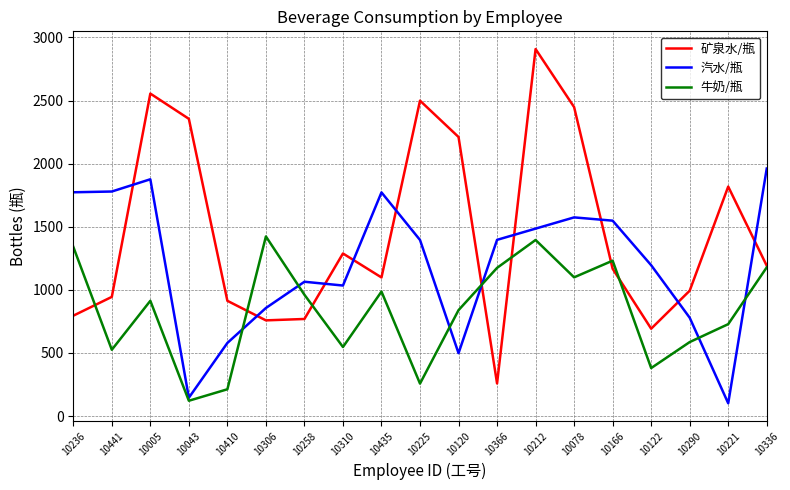

What is the maximum value shown in the chart?

2908